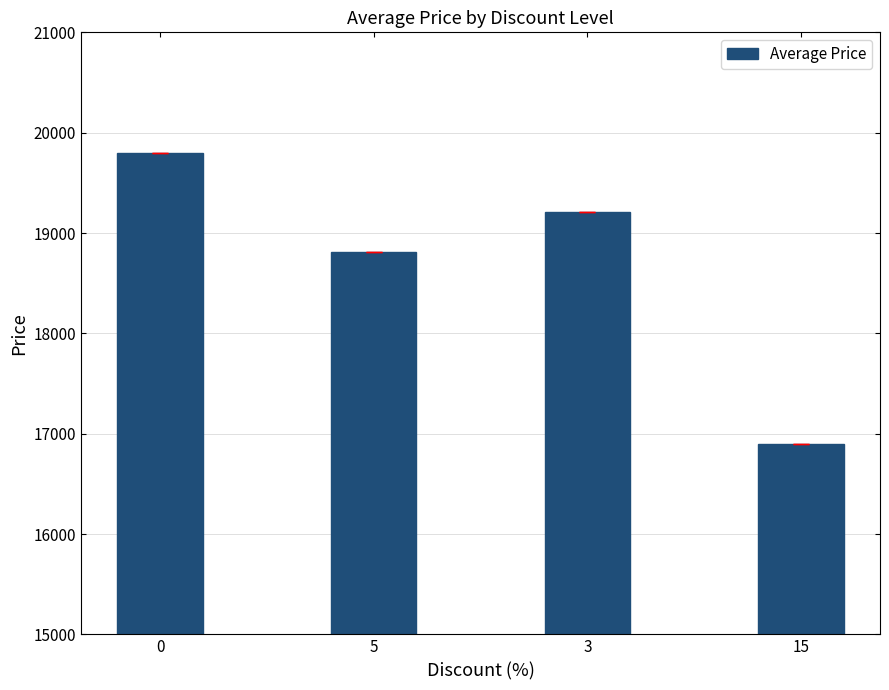

What is the difference between the maximum and minimum values?

2900